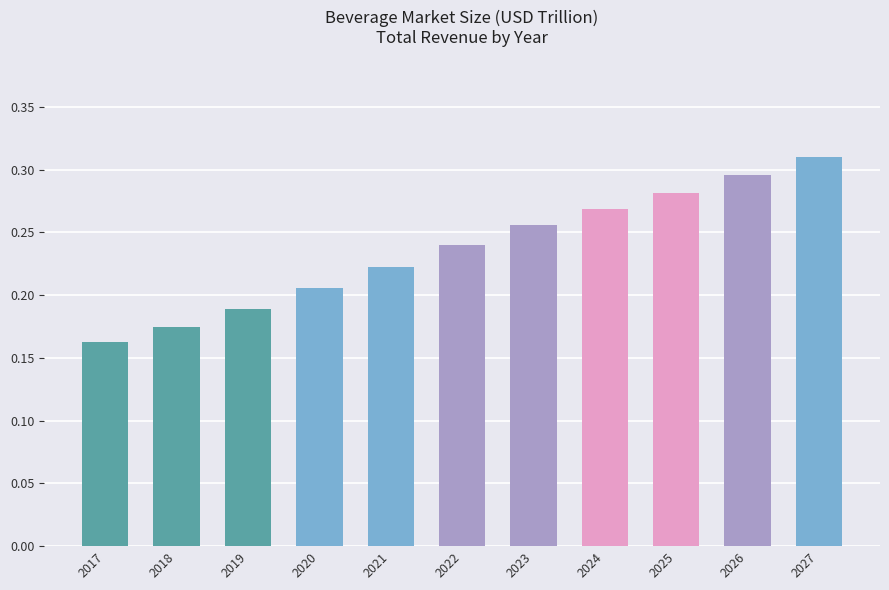

What is the change in value from 2020 to 2023?

+0.1